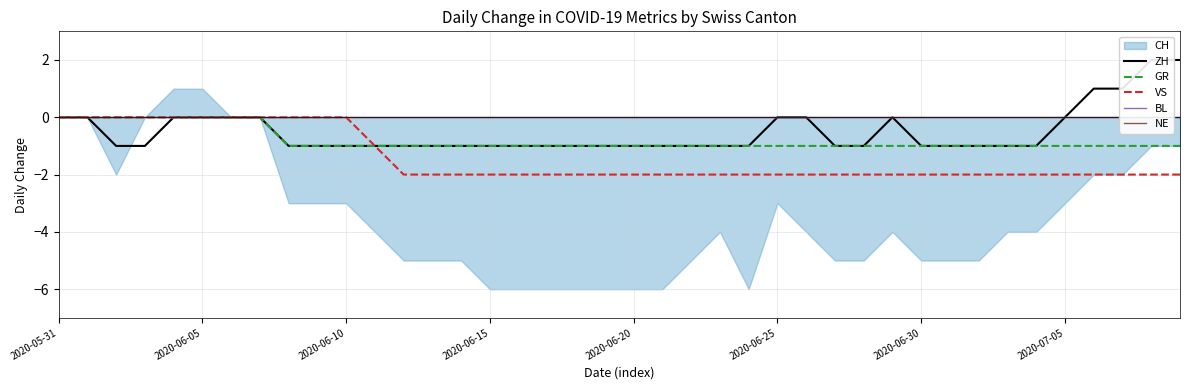

How many positive values does the ZH series have?

4